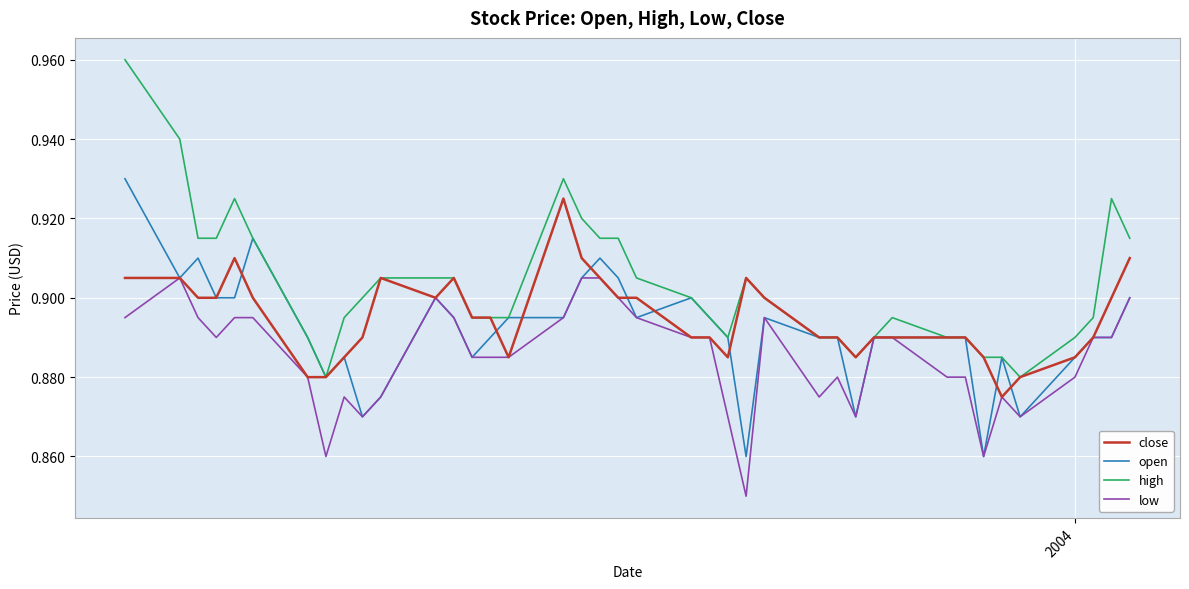

Rank the series by their average value, from highest to lowest.

high, close, open, low